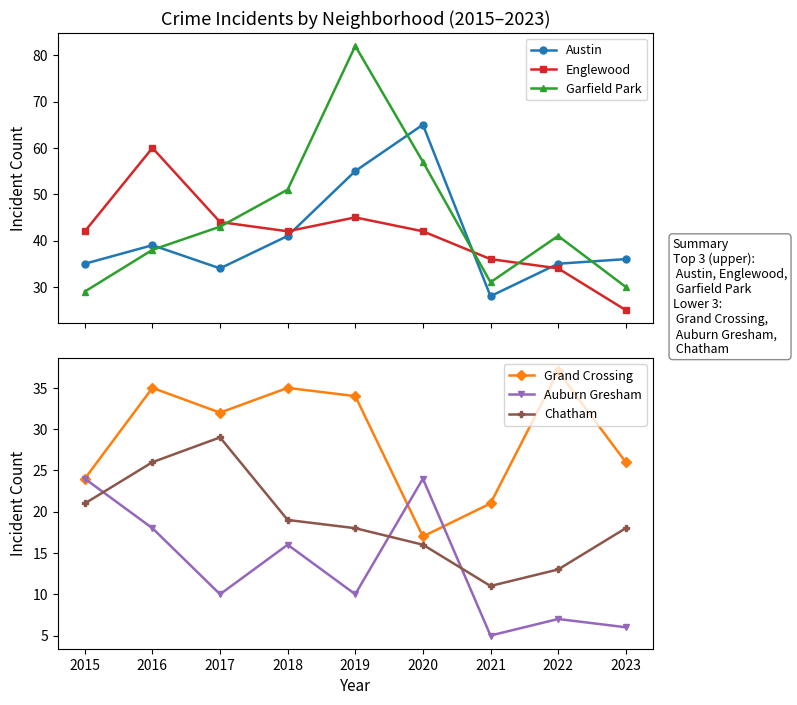

At which label does Chatham first exceed 18?

2015